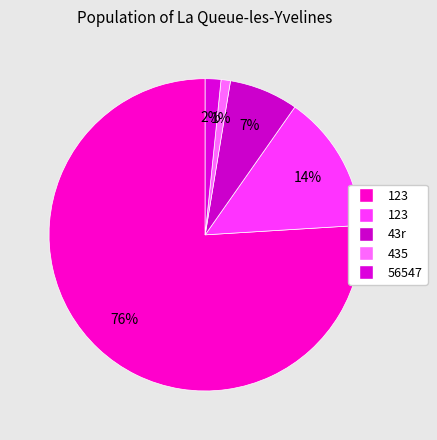

What is the smallest slice in the pie chart?

435